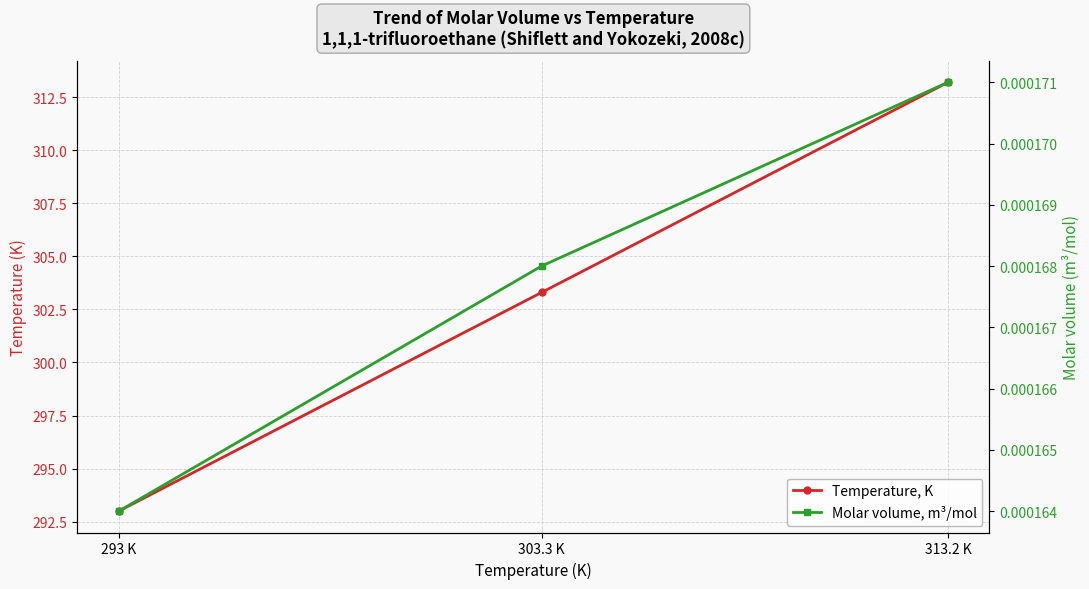

At which category is the sum across all series the highest?

313.2 K